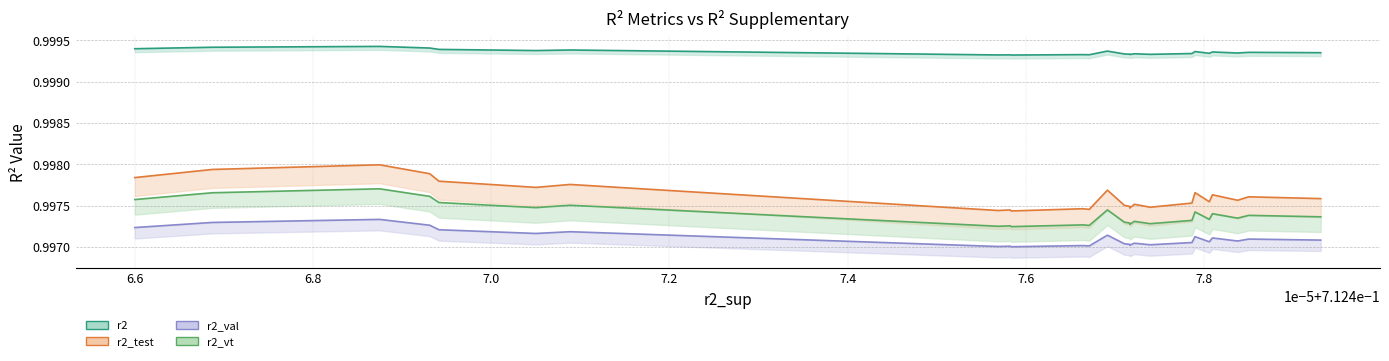

How many distinct data groups are displayed?

4